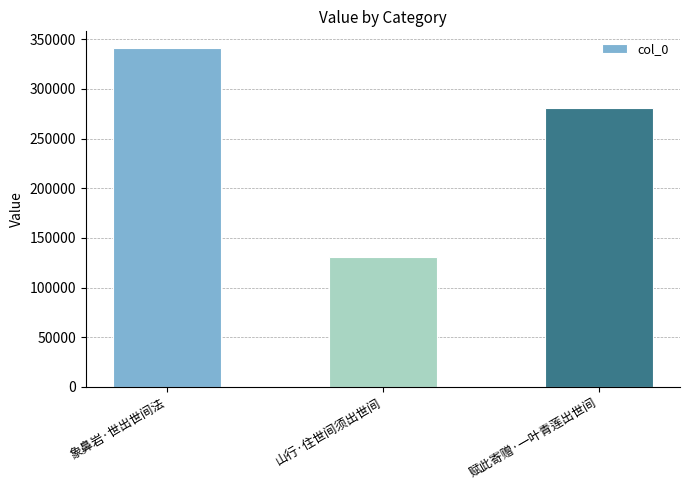

Which label corresponds to the largest value in the chart?

象鼻岩·世出世间法